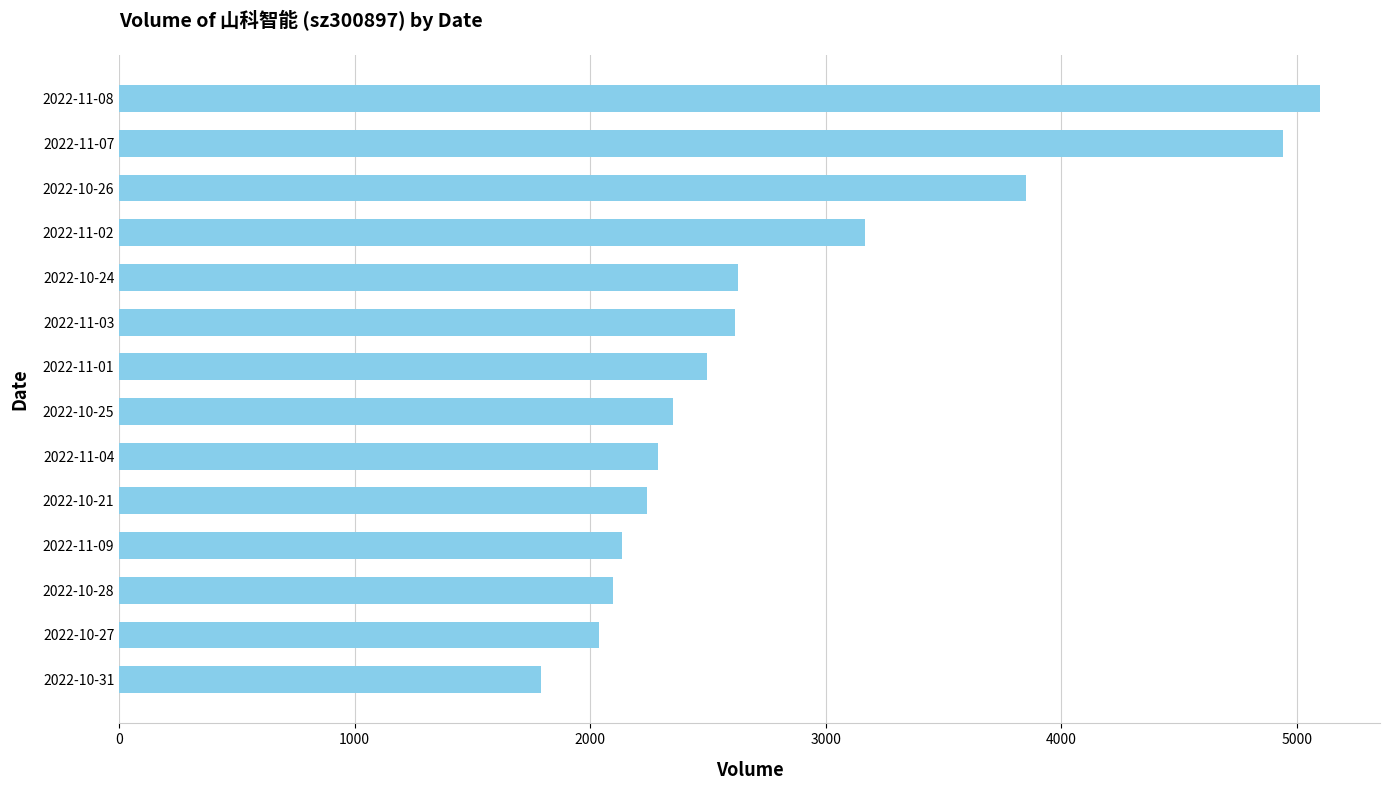

The value at 2022-10-26 is 6389. True or false?

False